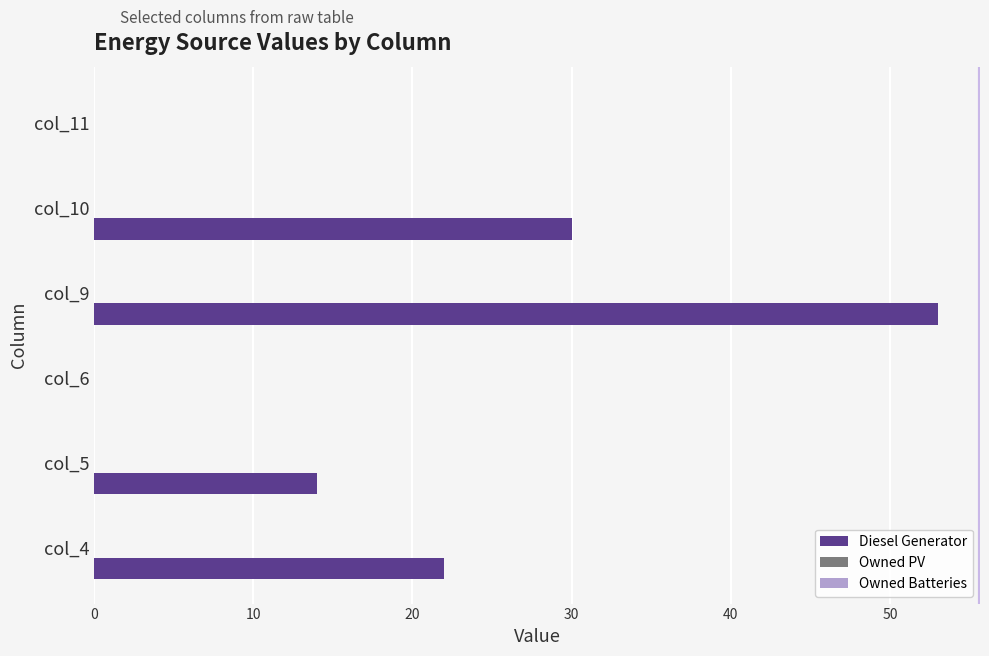

The value at col_11 is 0. True or false?

True